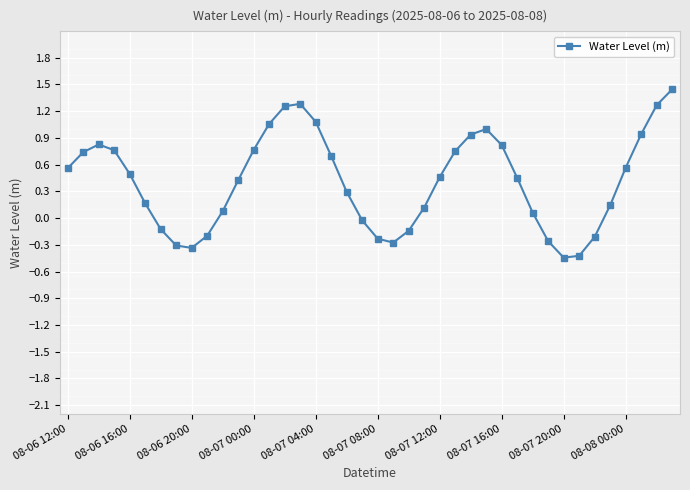

What is the value of the 28th point from the left?

1.0